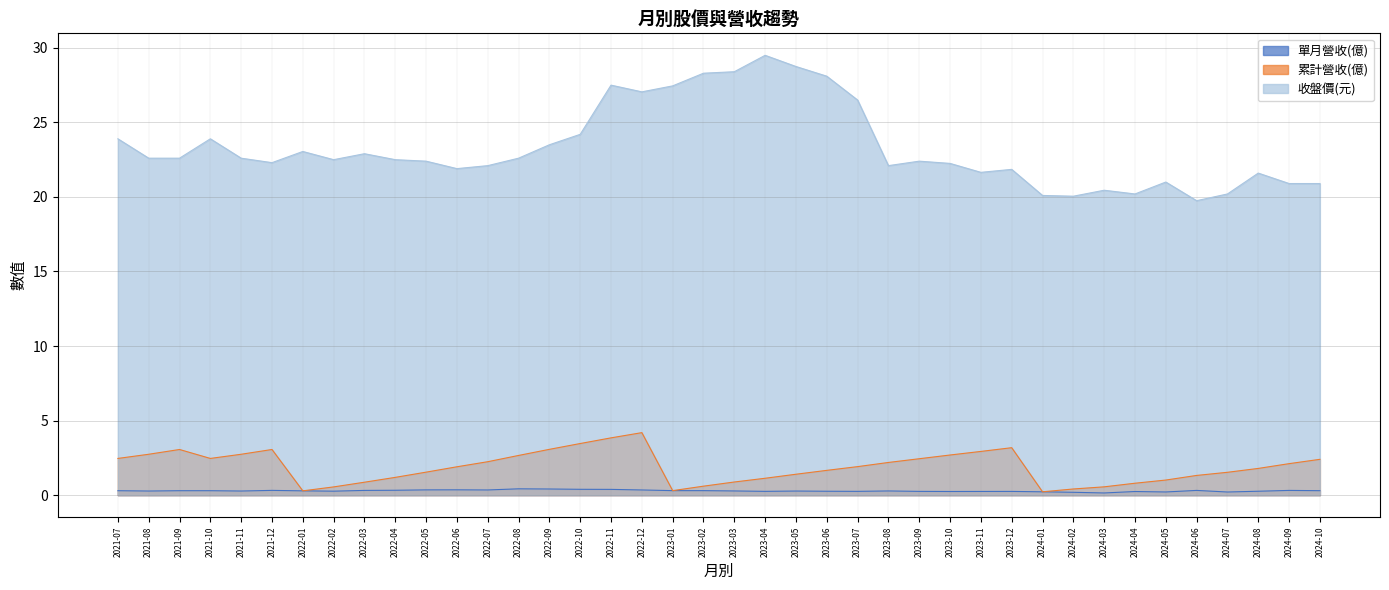

Reading left to right, transcribe all the data shown in this chart.

單月營收(億): 2021-07=0.3	2021-08=0.3	2021-09=0.3	2021-10=0.3	2021-11=0.3	2021-12=0.3	2022-01=0.3	2022-02=0.3	2022-03=0.3	2022-04=0.3	2022-05=0.4	2022-06=0.4	2022-07=0.3	2022-08=0.4	2022-09=0.4	2022-10=0.4	2022-11=0.4	2022-12=0.3	2023-01=0.3	2023-02=0.3	2023-03=0.3	2023-04=0.3	2023-05=0.3	2023-06=0.3	2023-07=0.3	2023-08=0.3	2023-09=0.2	2023-10=0.2	2023-11=0.2	2023-12=0.2	2024-01=0.2	2024-02=0.2	2024-03=0.1	2024-04=0.2	2024-05=0.2	2024-06=0.3	2024-07=0.2	2024-08=0.3	2024-09=0.3	2024-10=0.3
累計營收(億): 2021-07=2.5	2021-08=2.7	2021-09=3.1	2021-10=2.5	2021-11=2.7	2021-12=3.1	2022-01=0.3	2022-02=0.6	2022-03=0.9	2022-04=1.2	2022-05=1.5	2022-06=1.9	2022-07=2.2	2022-08=2.7	2022-09=3.1	2022-10=3.5	2022-11=3.8	2022-12=4.2	2023-01=0.3	2023-02=0.6	2023-03=0.9	2023-04=1.1	2023-05=1.4	2023-06=1.7	2023-07=1.9	2023-08=2.2	2023-09=2.4	2023-10=2.7	2023-11=2.9	2023-12=3.2	2024-01=0.2	2024-02=0.4	2024-03=0.6	2024-04=0.8	2024-05=1.0	2024-06=1.3	2024-07=1.5	2024-08=1.8	2024-09=2.1	2024-10=2.4
收盤價(元): 2021-07=23.9	2021-08=22.6	2021-09=22.6	2021-10=23.9	2021-11=22.6	2021-12=22.3	2022-01=23.1	2022-02=22.5	2022-03=22.9	2022-04=22.5	2022-05=22.4	2022-06=21.9	2022-07=22.1	2022-08=22.6	2022-09=23.5	2022-10=24.2	2022-11=27.5	2022-12=27.1	2023-01=27.4	2023-02=28.3	2023-03=28.4	2023-04=29.5	2023-05=28.8	2023-06=28.1	2023-07=26.5	2023-08=22.1	2023-09=22.4	2023-10=22.2	2023-11=21.6	2023-12=21.9	2024-01=20.1	2024-02=20.1	2024-03=20.4	2024-04=20.2	2024-05=21.0	2024-06=19.8	2024-07=20.2	2024-08=21.6	2024-09=20.9	2024-10=20.9